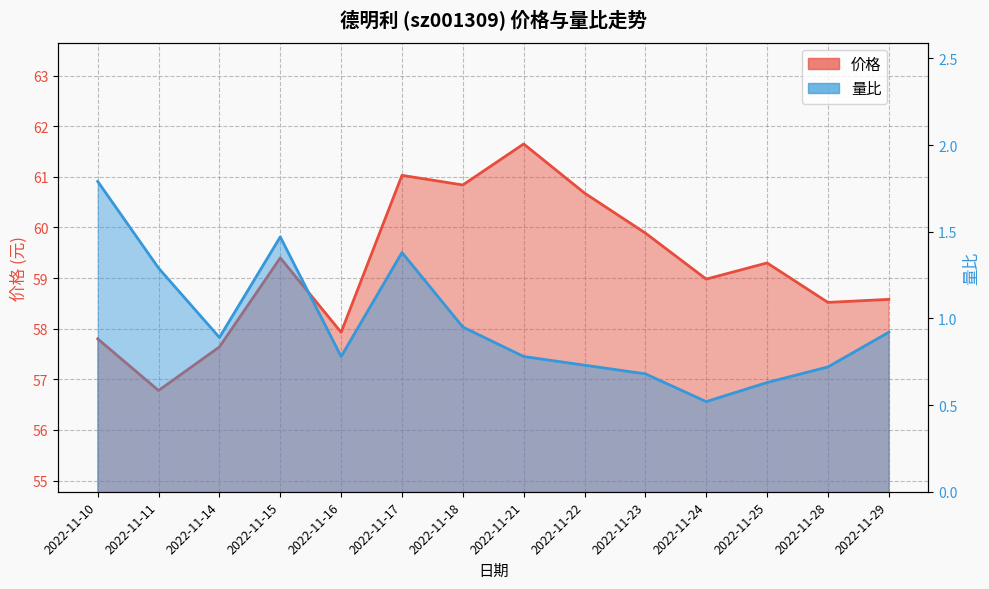

At which label does 价格 first exceed 59?

2022-11-15